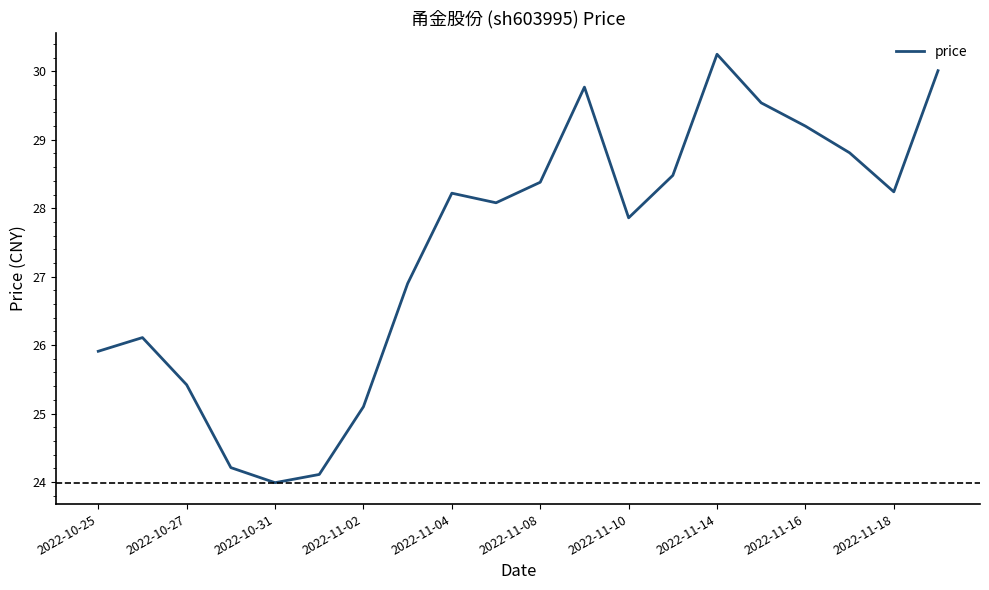

What is the smallest value displayed?

24.0